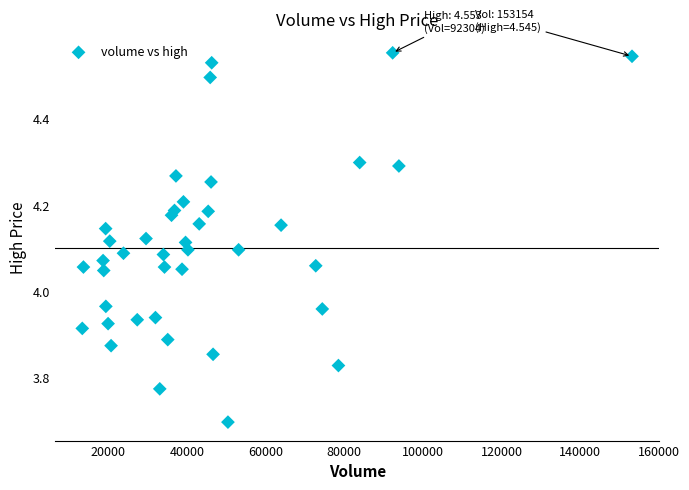

What is the range of X values (max minus min)?

139752.0